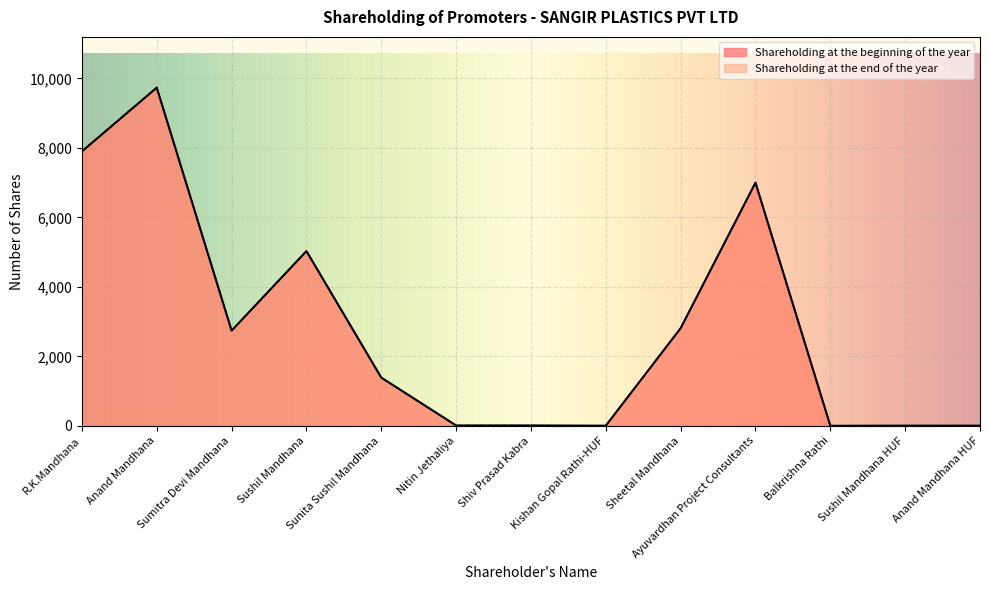

At which category does the chart reach its peak across all series?

Anand Mandhana